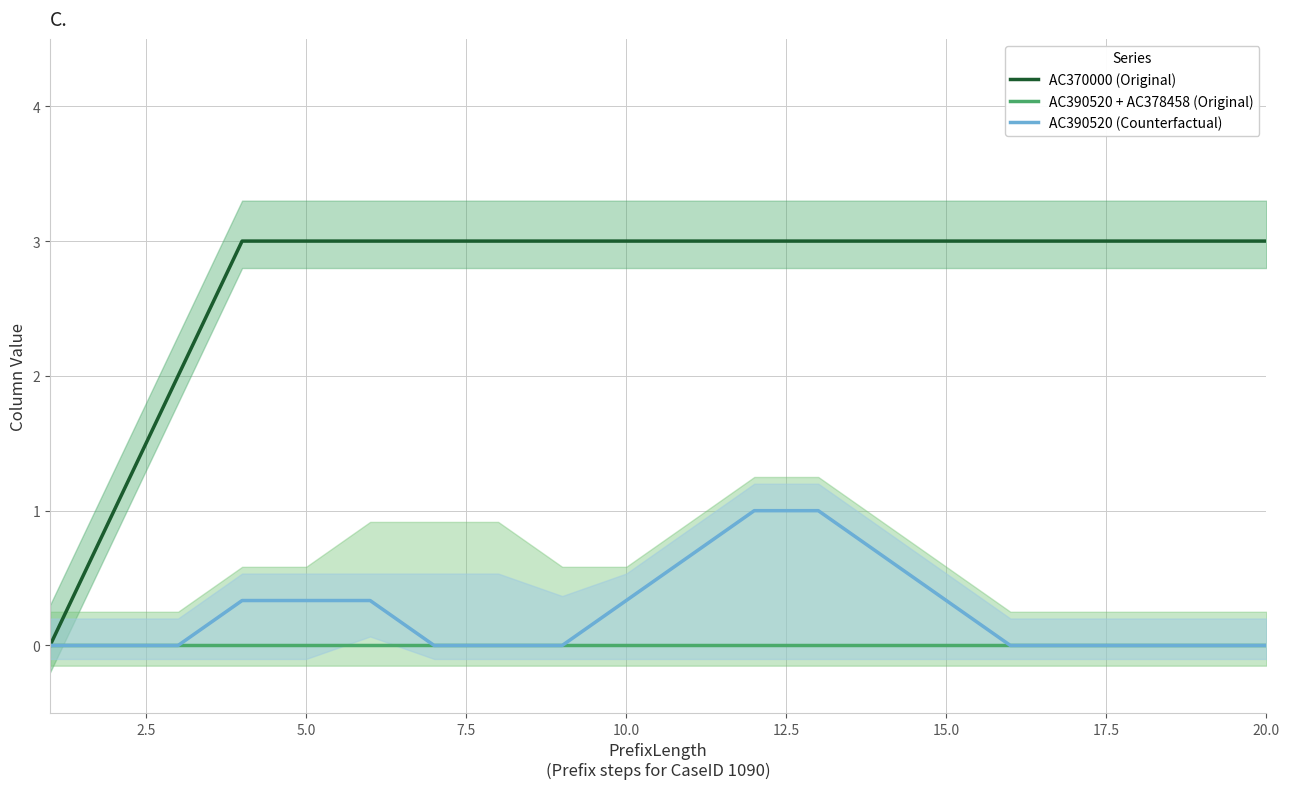

The AC370000 (Original) series shows 2.0 at 20.0. True or false?

False